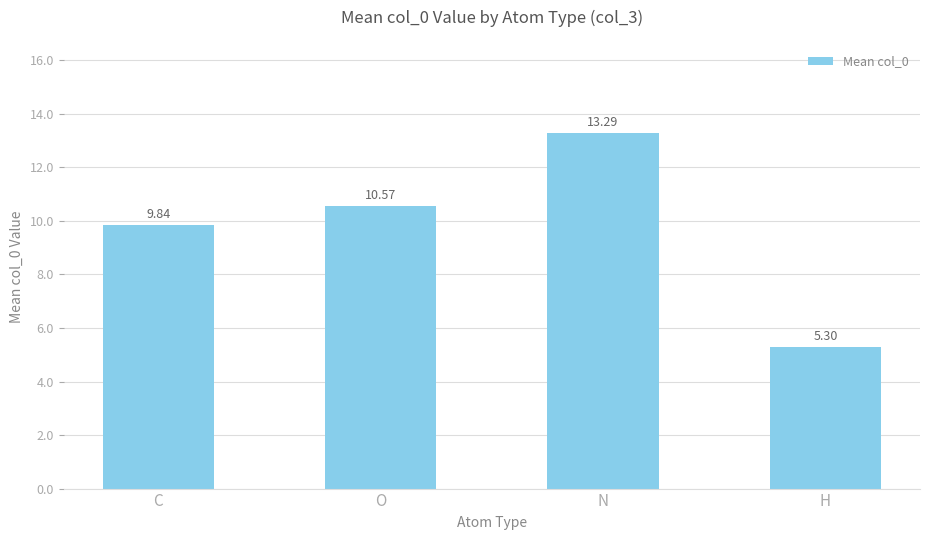

The value at H is 5.3. True or false?

True